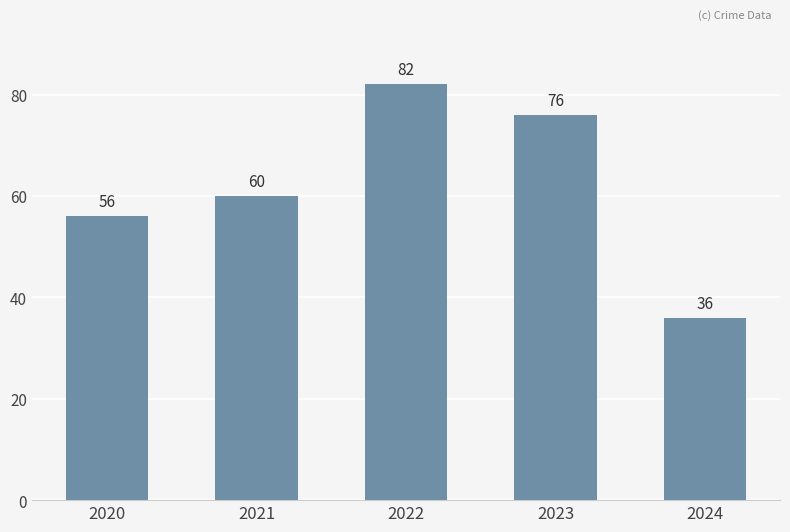

Rank the categories by value from lowest to highest.

2024, 2020, 2021, 2023, 2022